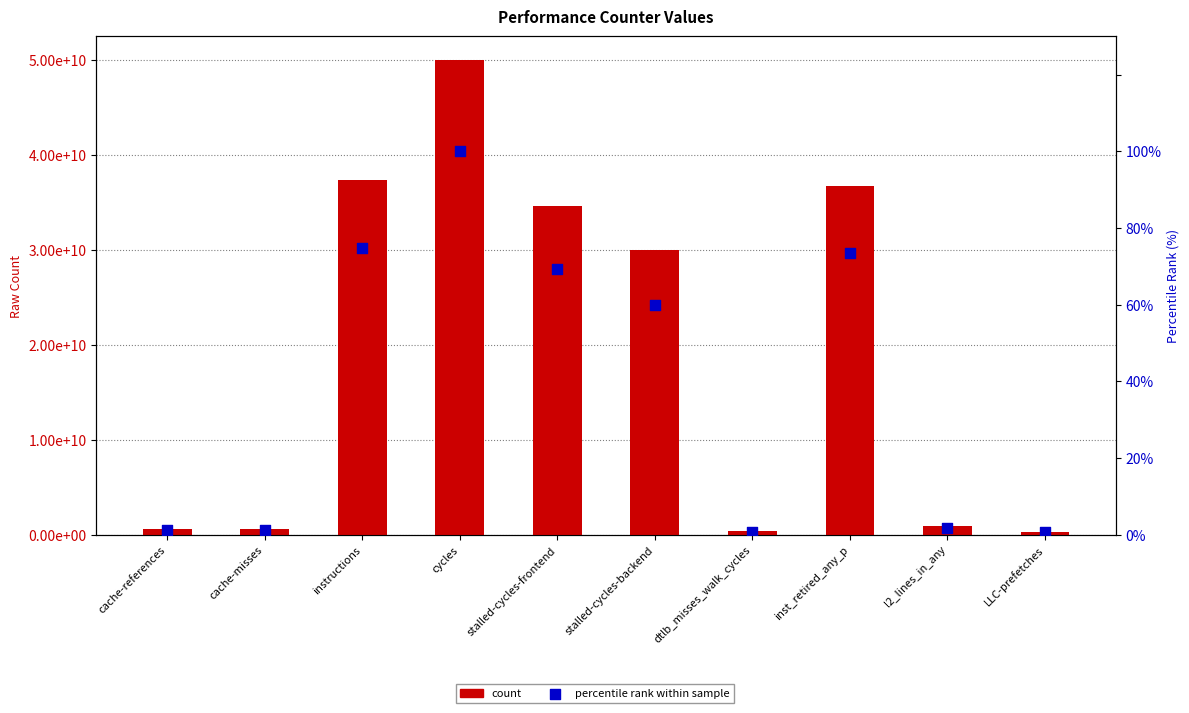

Which series has the largest Y range (max minus min)?

count